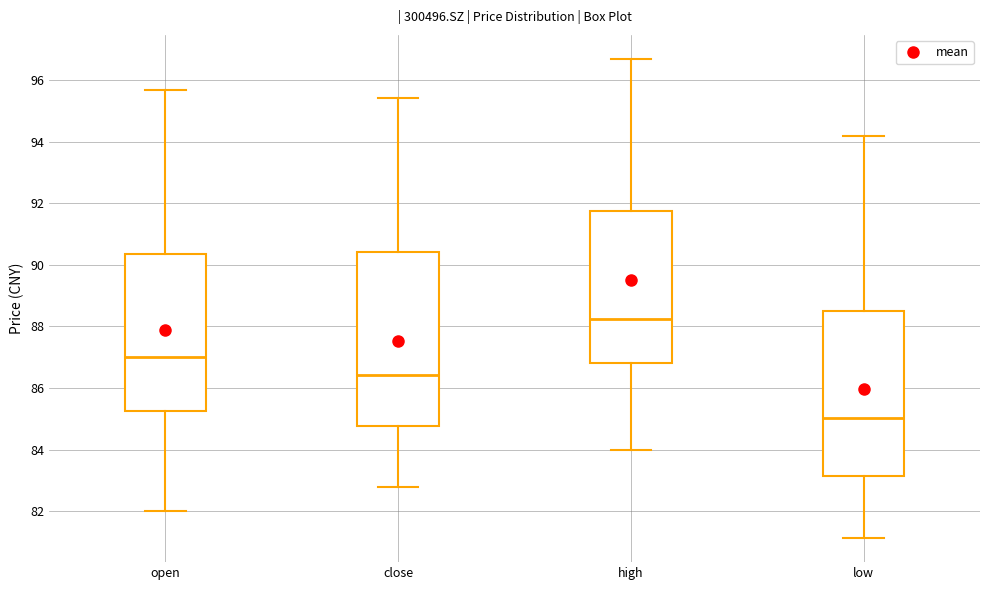

Reading left to right, transcribe this box plot: for each box, give where its median line is, the range the box spans, and where its two whiskers end, as read against the y-axis. The values are not printed on the chart, so give them approximately, as read against the axis.

open: median 87.0, box 85.2 to 90.4, whiskers 82.0 to 95.6
close: median 86.4, box 84.8 to 90.4, whiskers 82.8 to 95.4
high: median 88.2, box 86.8 to 91.8, whiskers 84.0 to 96.6
low: median 85.0, box 83.2 to 88.6, whiskers 81.2 to 94.2